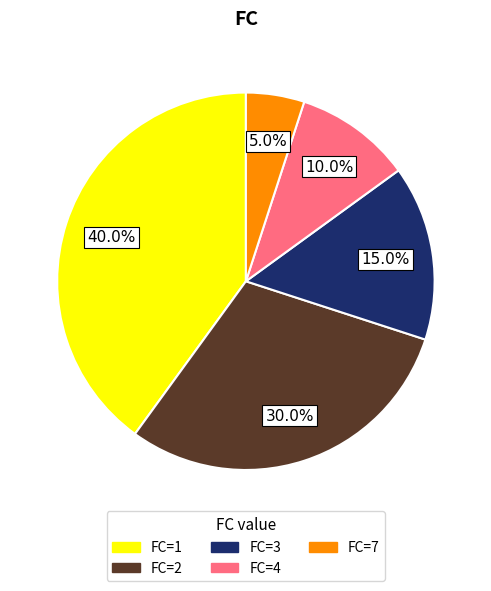

Between FC=7 and FC=3, which is larger?

FC=3